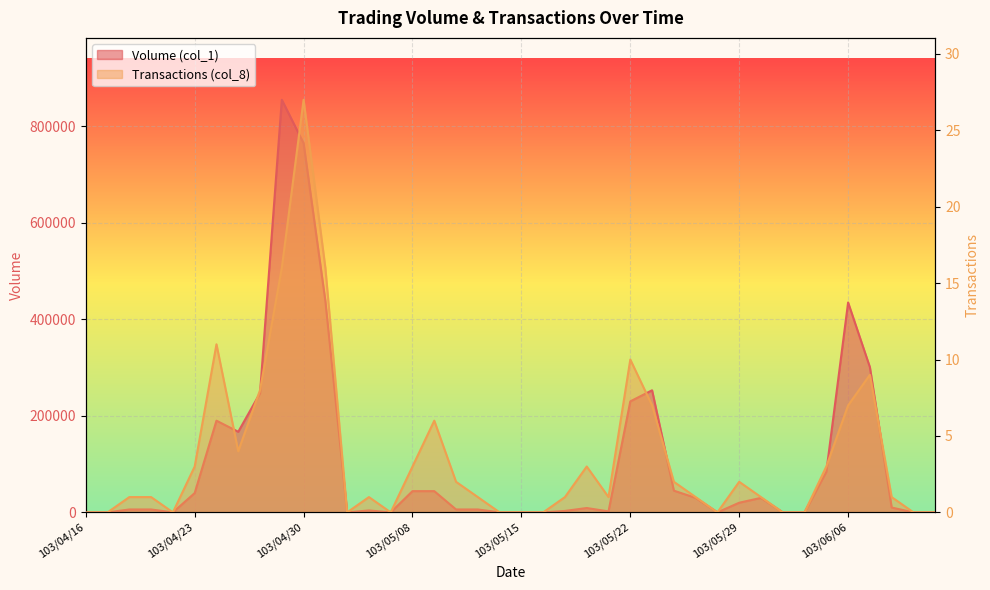

Which has a higher value, 103/05/05 or 103/05/23?

103/05/23